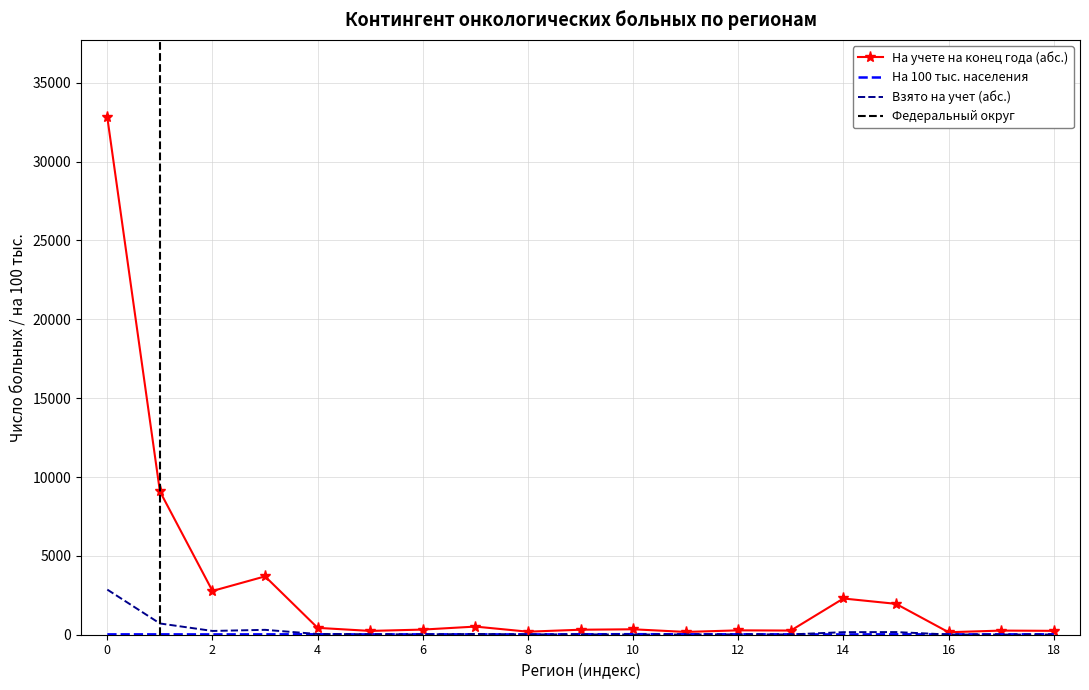

What is the highest value of the На учете на конец года (абс.) series?

32800.0